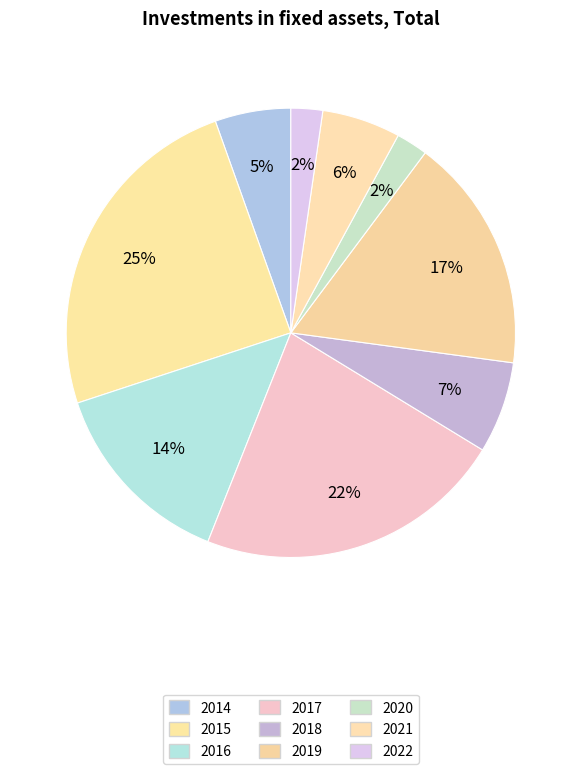

Do 2021 and 2019 together represent more than half of the pie?

No